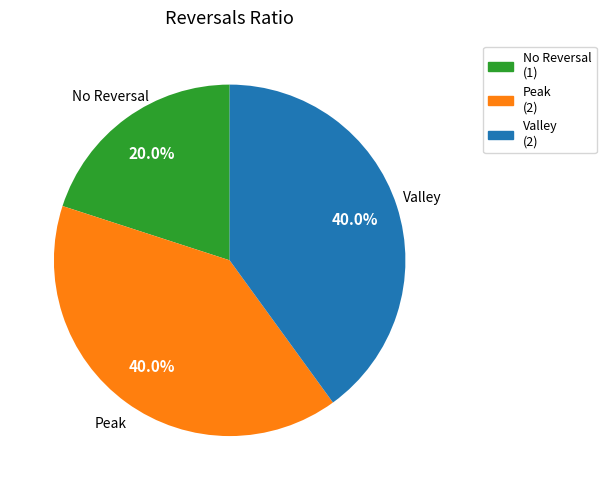

Does any single category account for the majority?

No